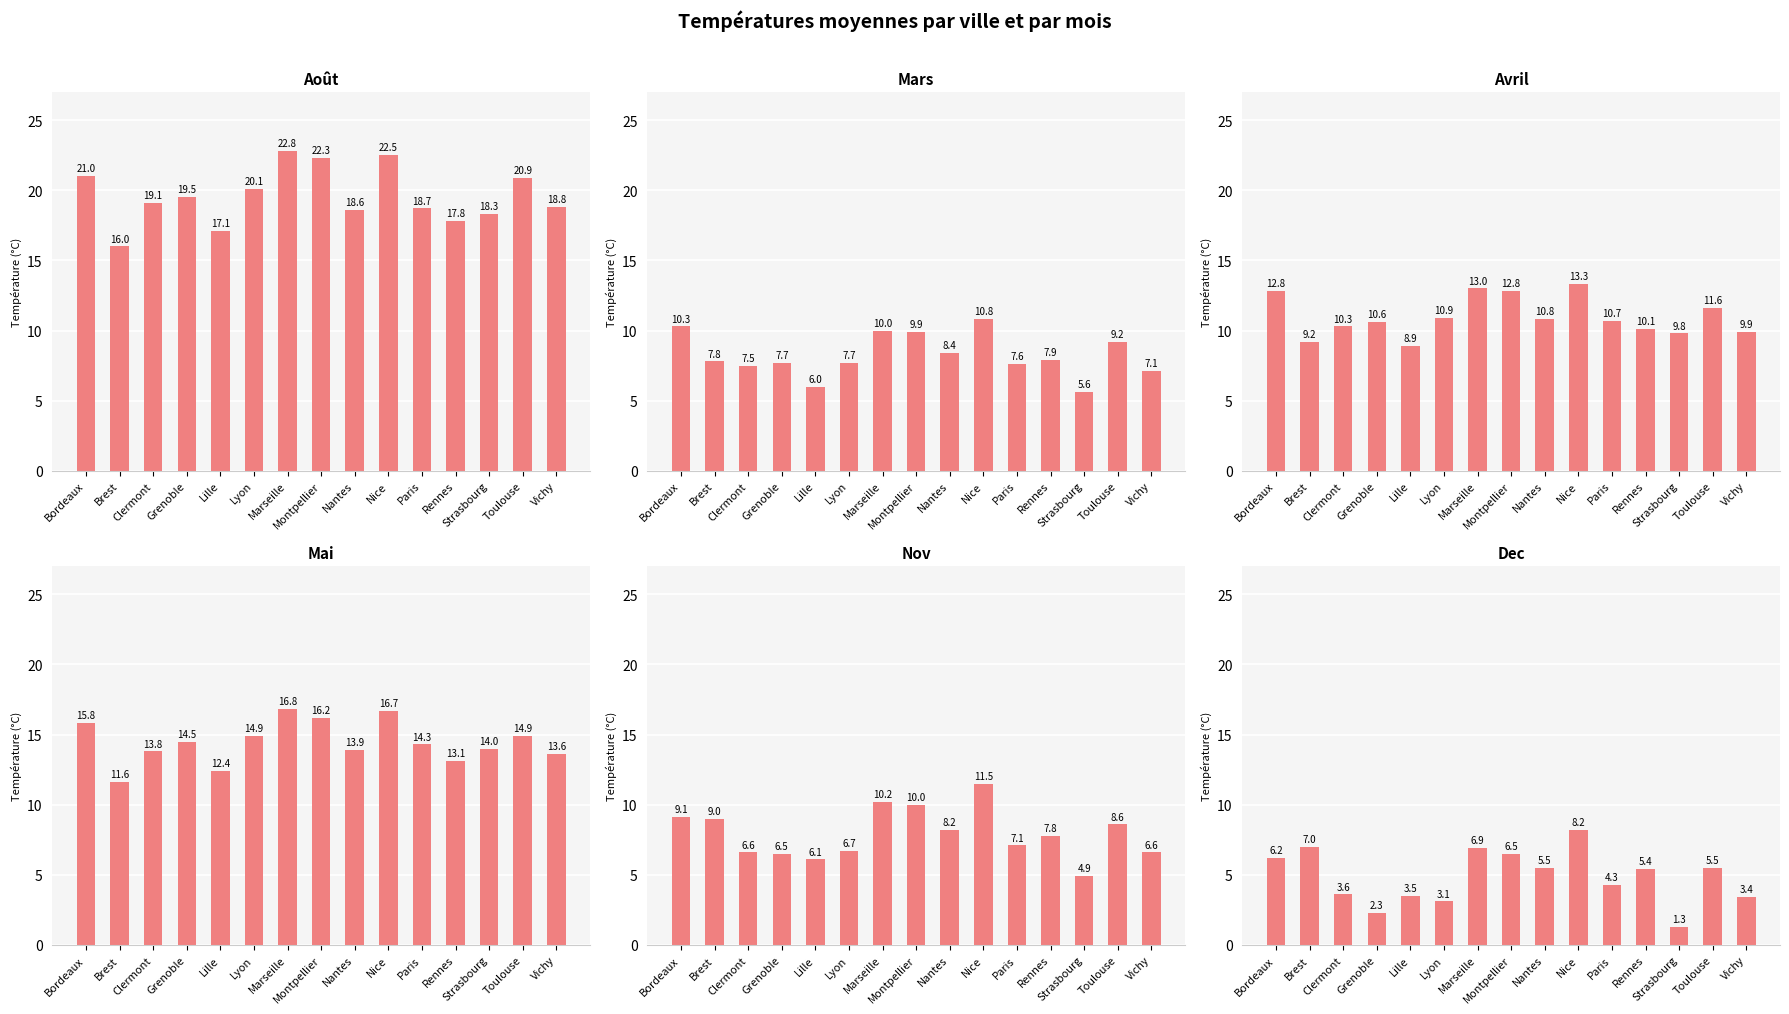

How many data points in Avril are above 10?

11